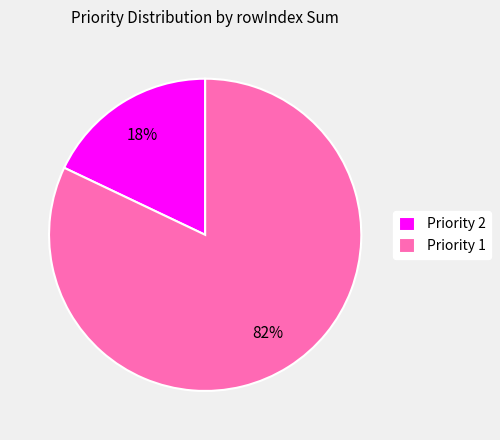

What is the ratio of the value at Priority 1 to the value at Priority 2?

4.6